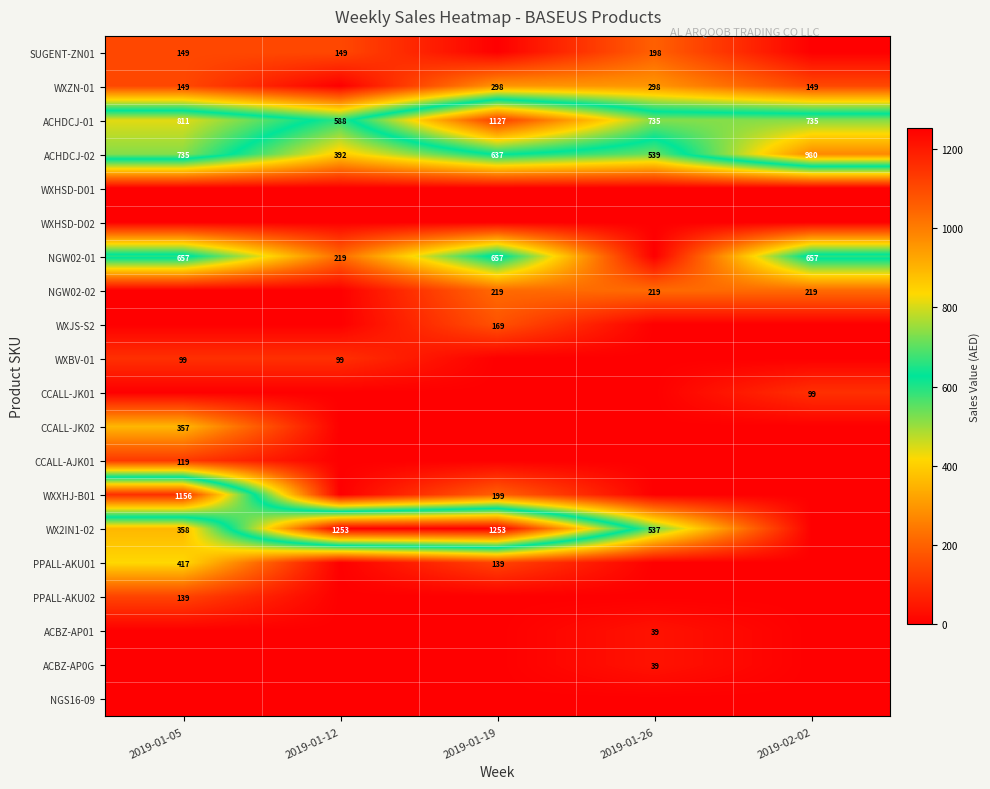

What is the difference between the maximum and second lowest values in the ACHDCJ-01 series?

392